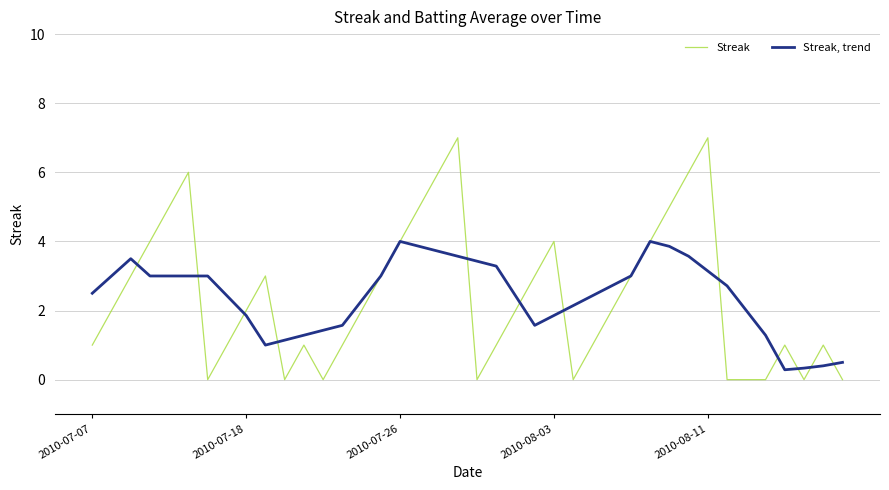

What is the minimum value for Streak, trend?

0.3